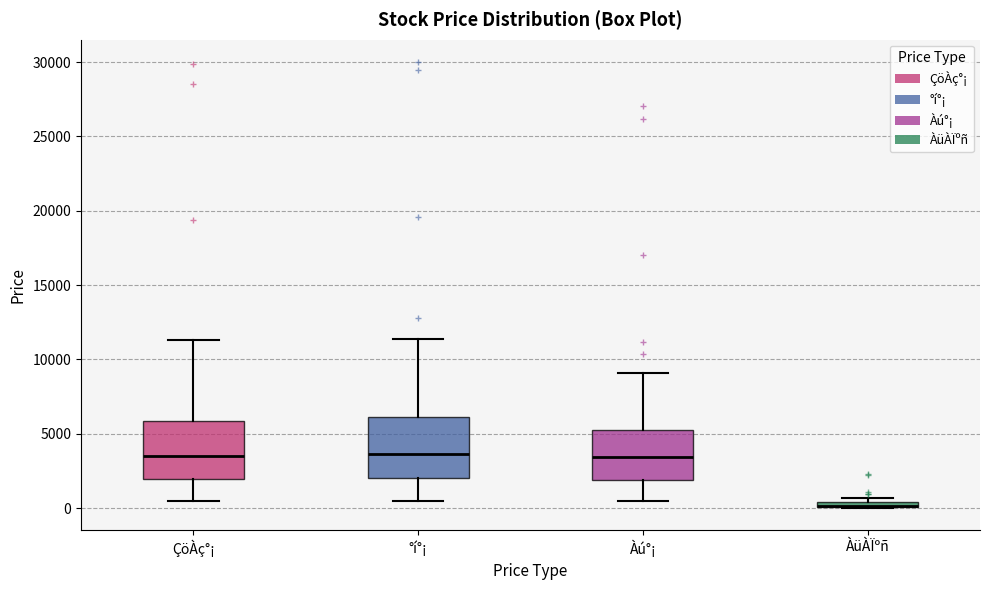

Where does the lower whisker of the box for Àú°¡ end on the y-axis? The values are not printed on the chart, so give them approximately, as read against the axis.

500